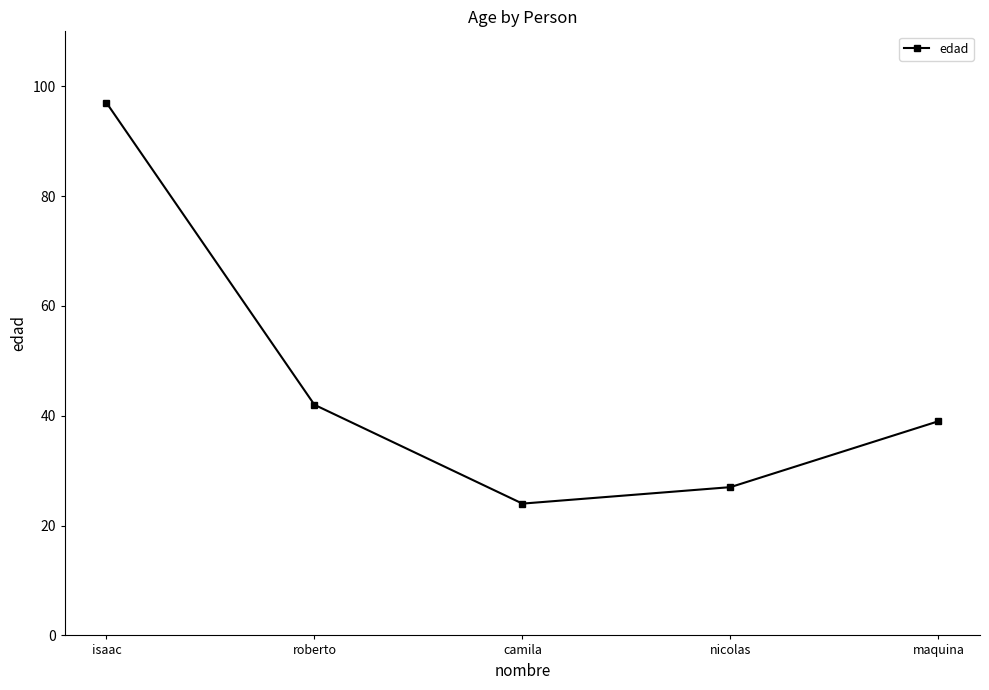

At which category does the data reach its first local valley?

camila